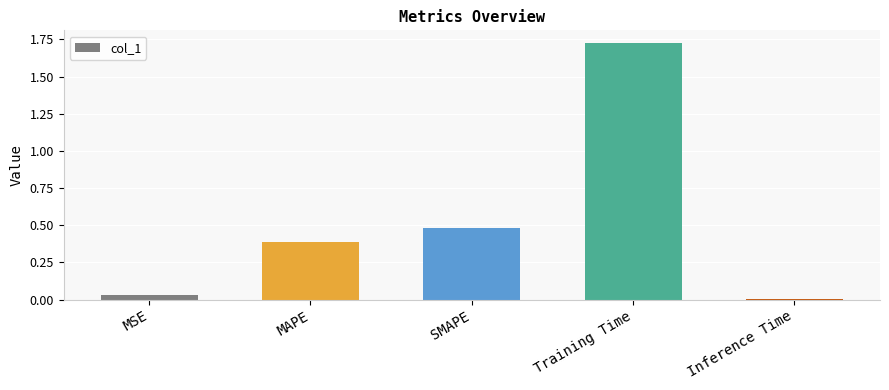

What is the sum of all values?

2.6